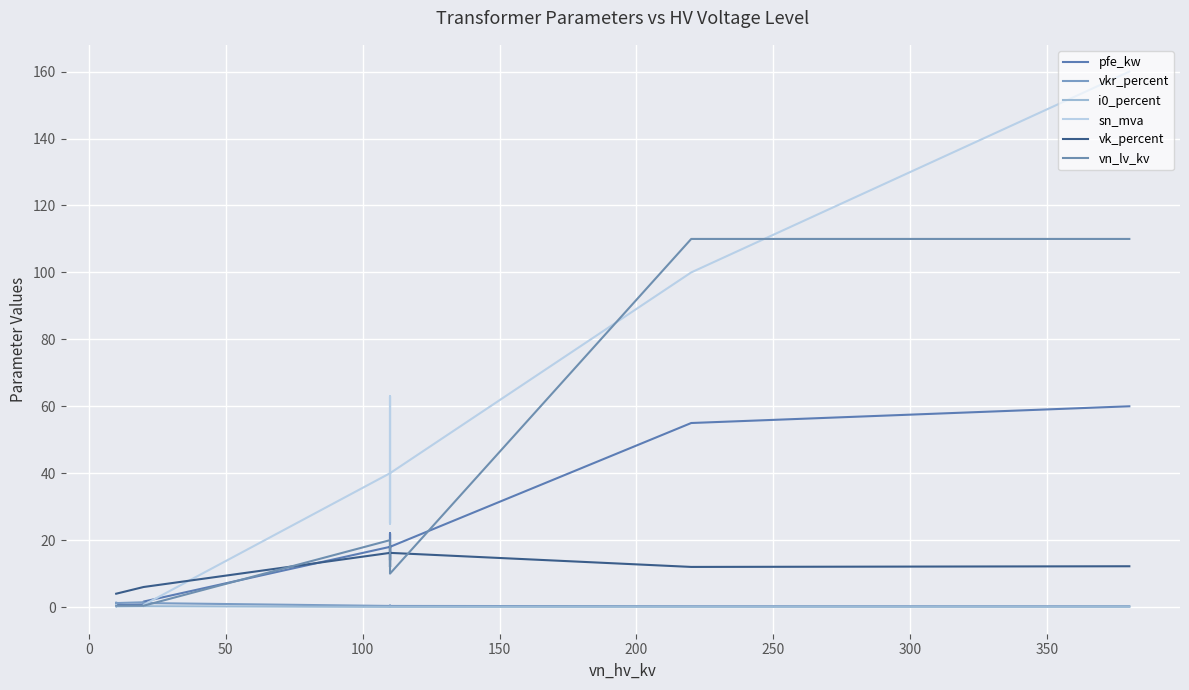

The vk_percent series shows 11.0 at 11. True or false?

False